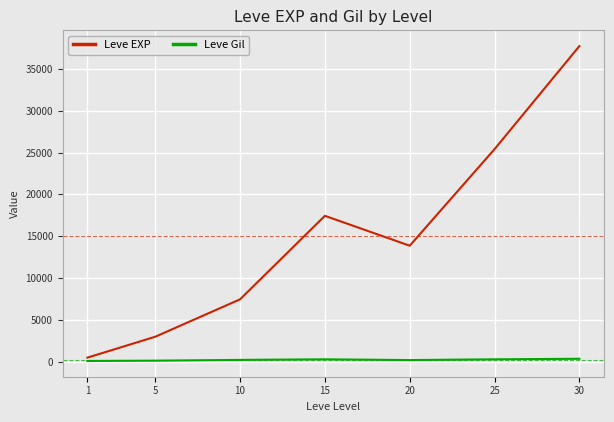

What is the average value of the Leve Gil series?

246.5